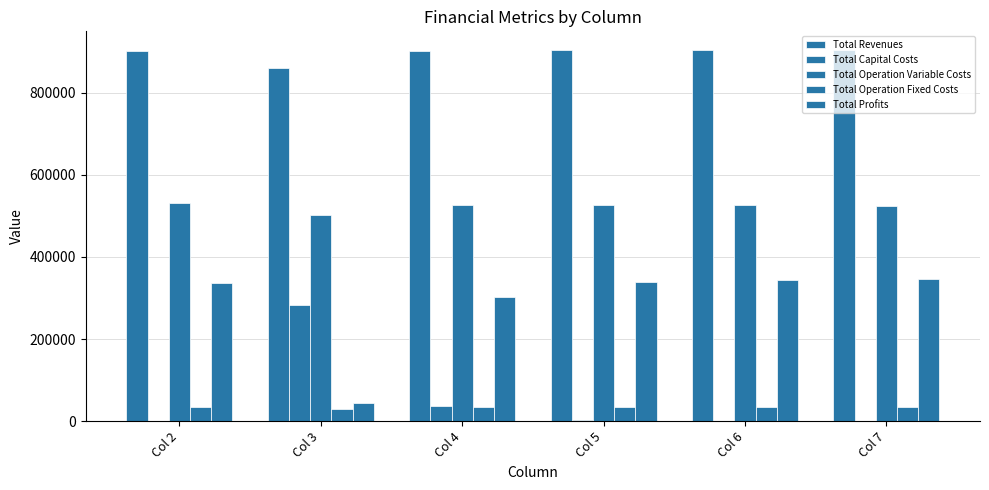

What is the difference between the Total Profits values at Col 6 and Col 7?

1812.0